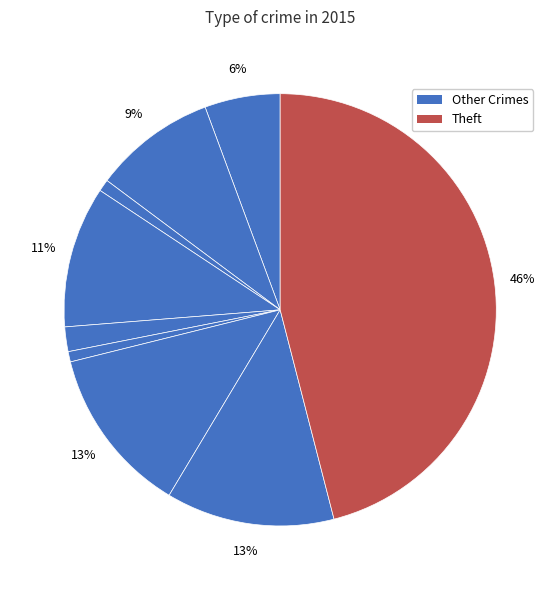

To the nearest percent, what is the average slice percentage?

11%